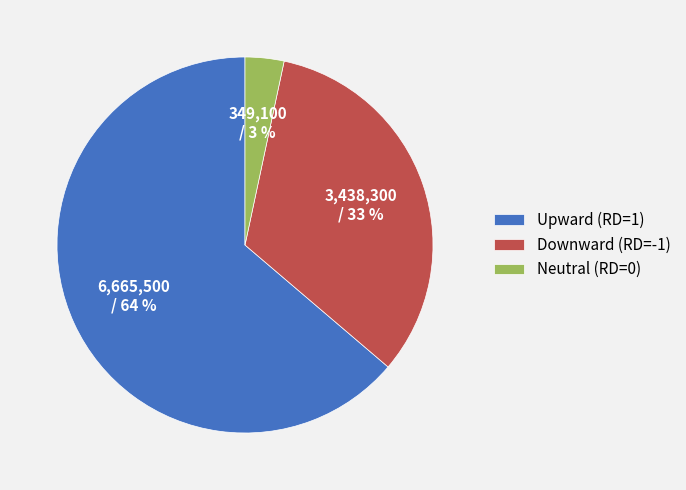

Rank the categories by value from highest to lowest.

Upward (RD=1), Downward (RD=-1), Neutral (RD=0)